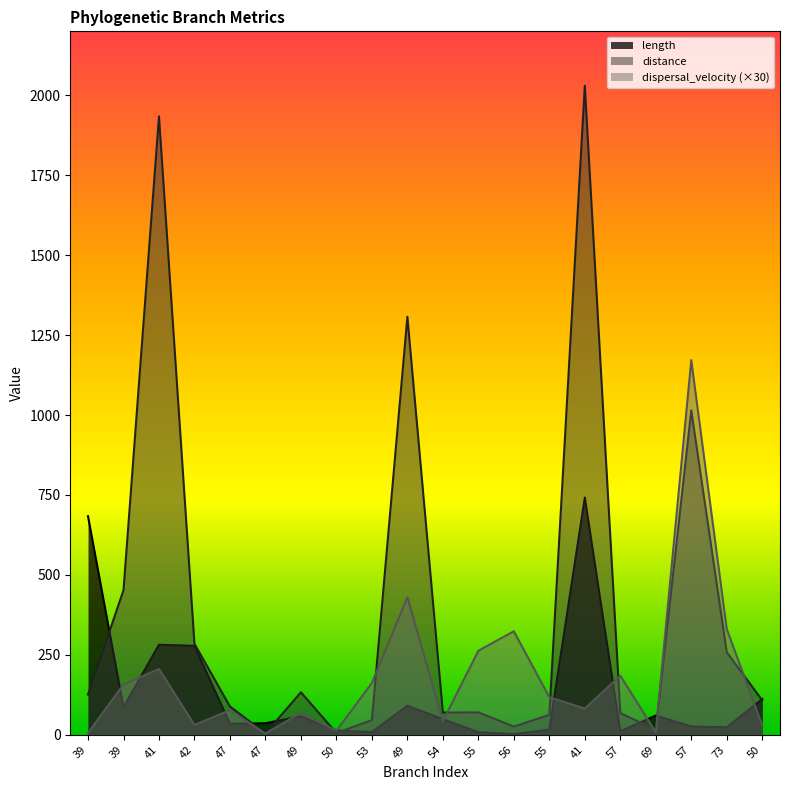

List the series in order of their peak value, lowest first.

length, dispersal_velocity (×30), distance